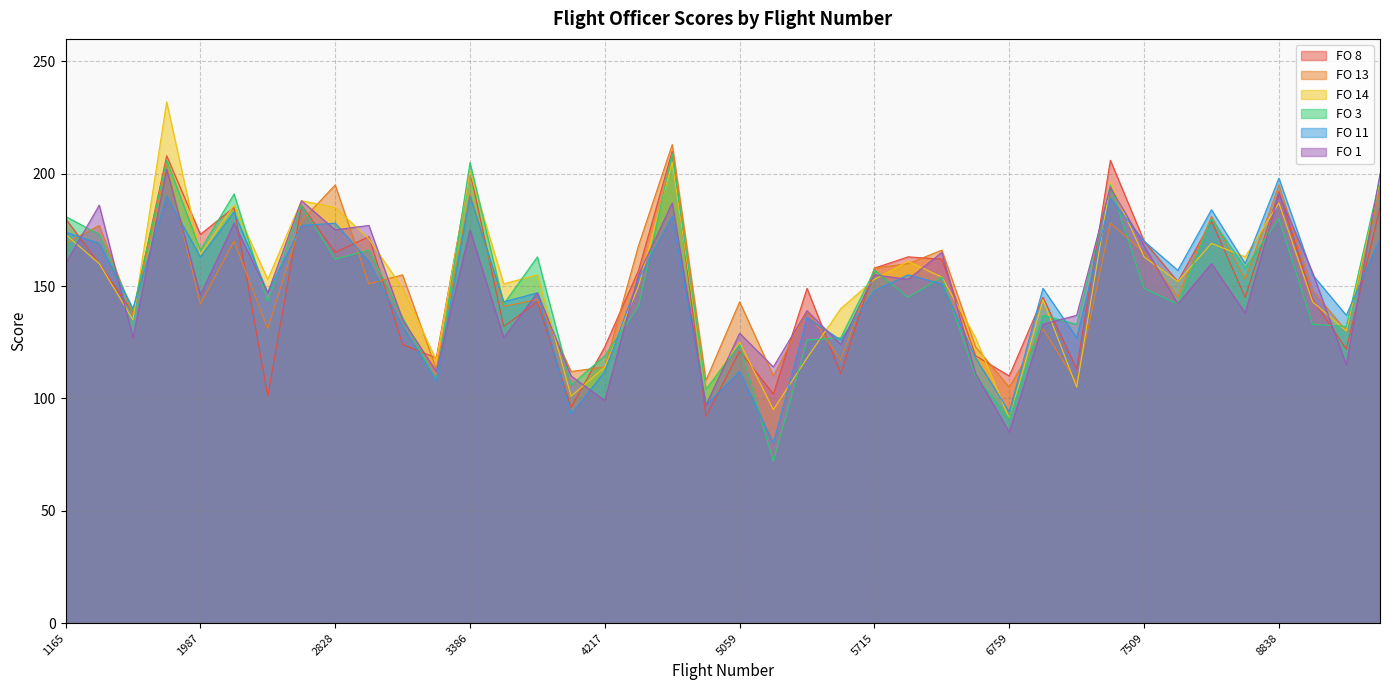

Which series has the widest spread of values?

FO 14